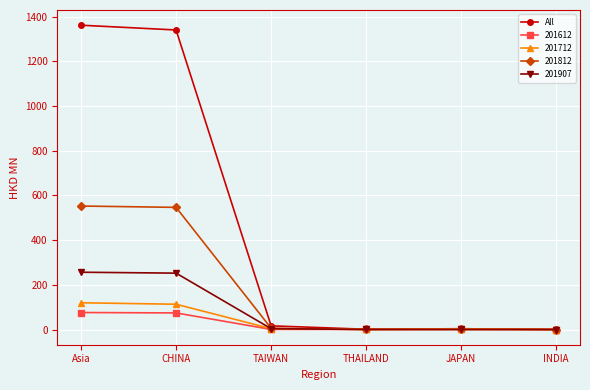

What is the maximum value shown in the chart?

1361.7